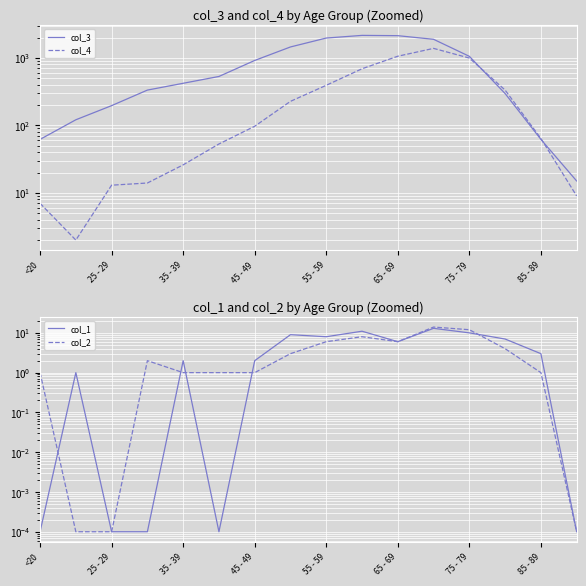

Which series ends up on top after the final intersection of col_2 and col_1?

col_1